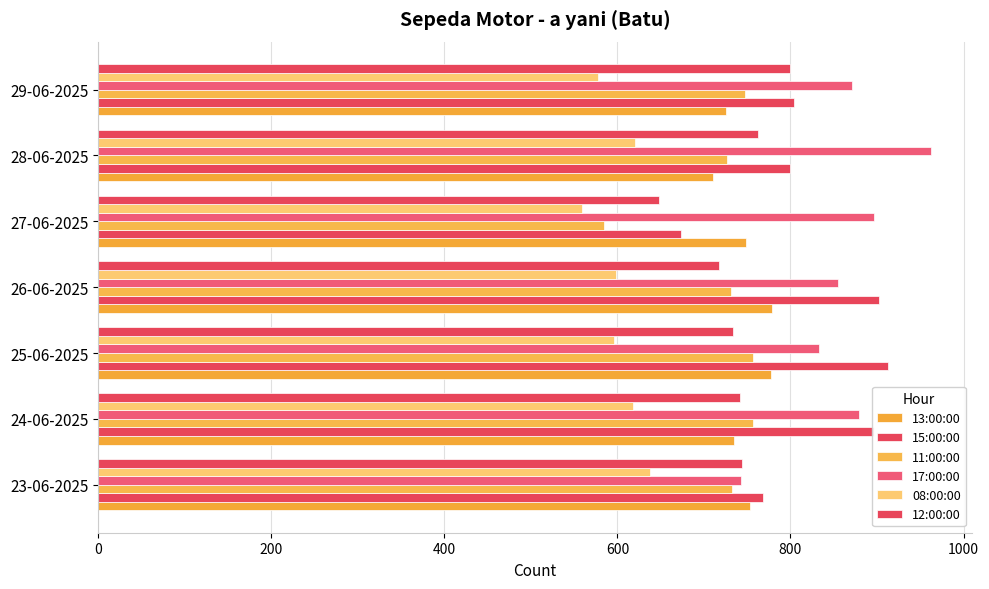

How many data points in 15:00:00 are less than 804?

3